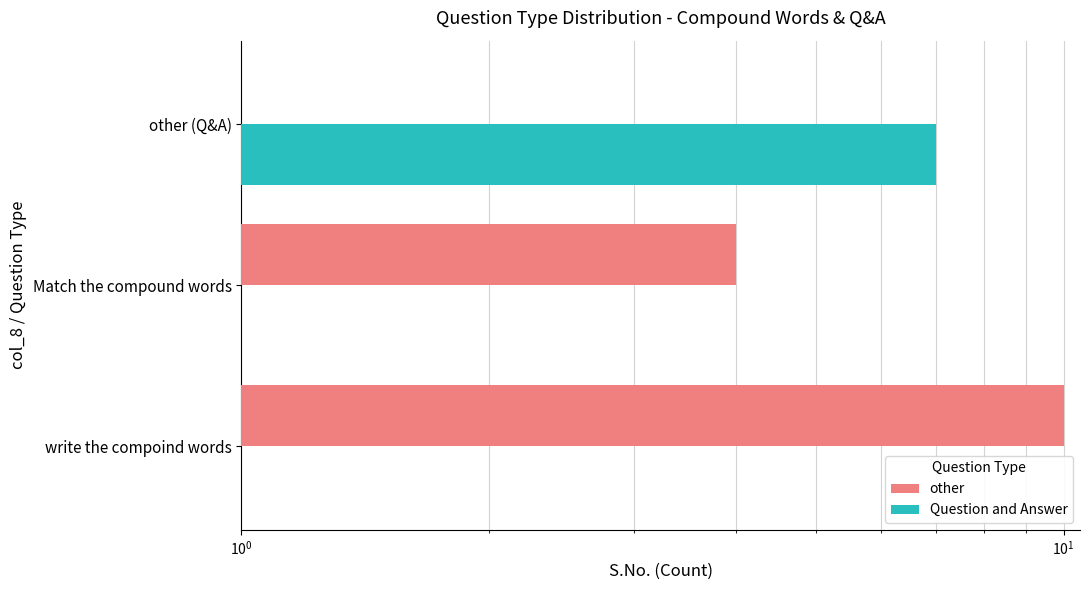

Is it true that Question and Answer equals 0 at Match the compound words?

True